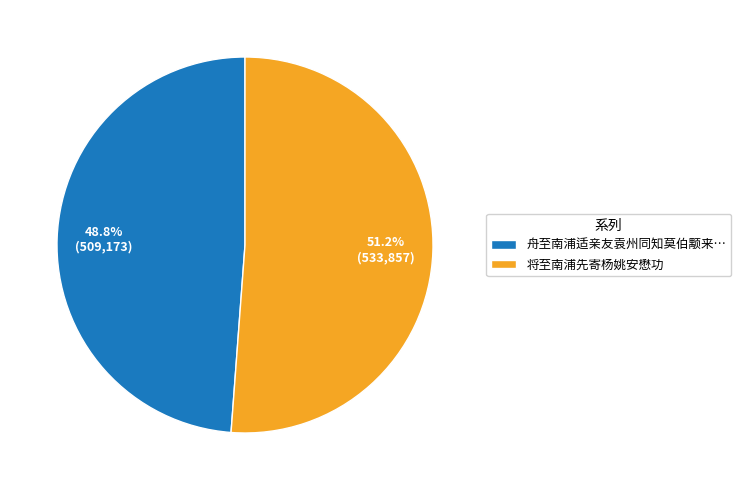

What percentage do 舟至南浦适亲友袁州同知莫伯颙来… and 将至南浦先寄杨姚安懋功 together represent?

100.0%